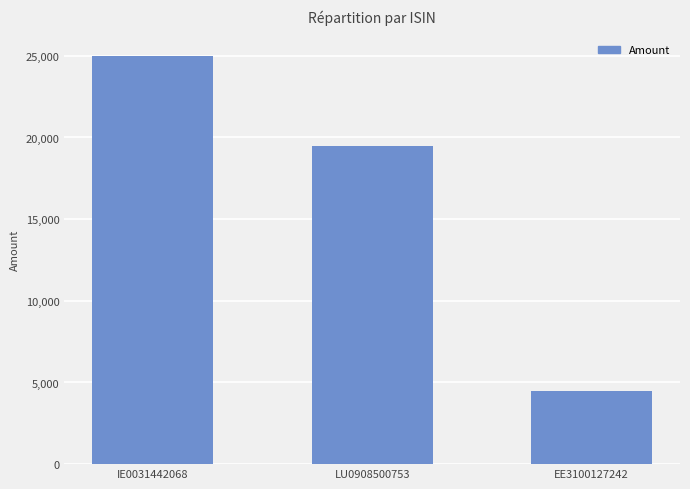

What position from the right is LU0908500753?

2